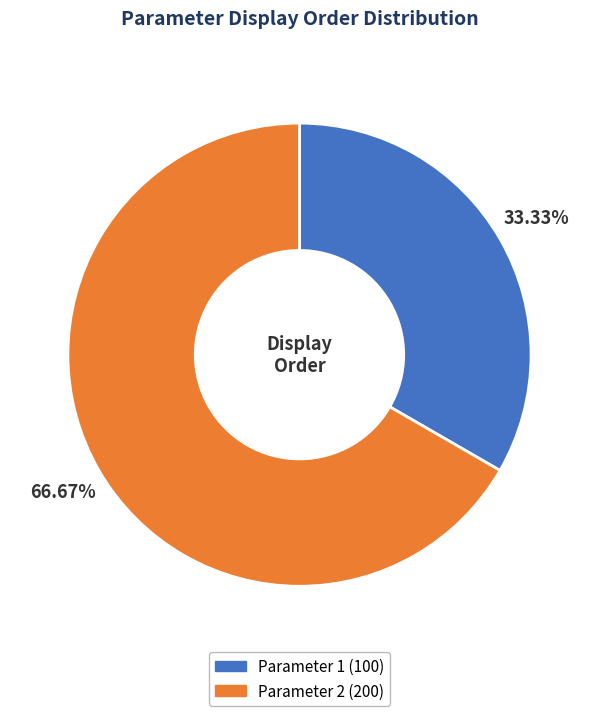

To the nearest percent, what percentage of the pie is Parameter 1?

33%